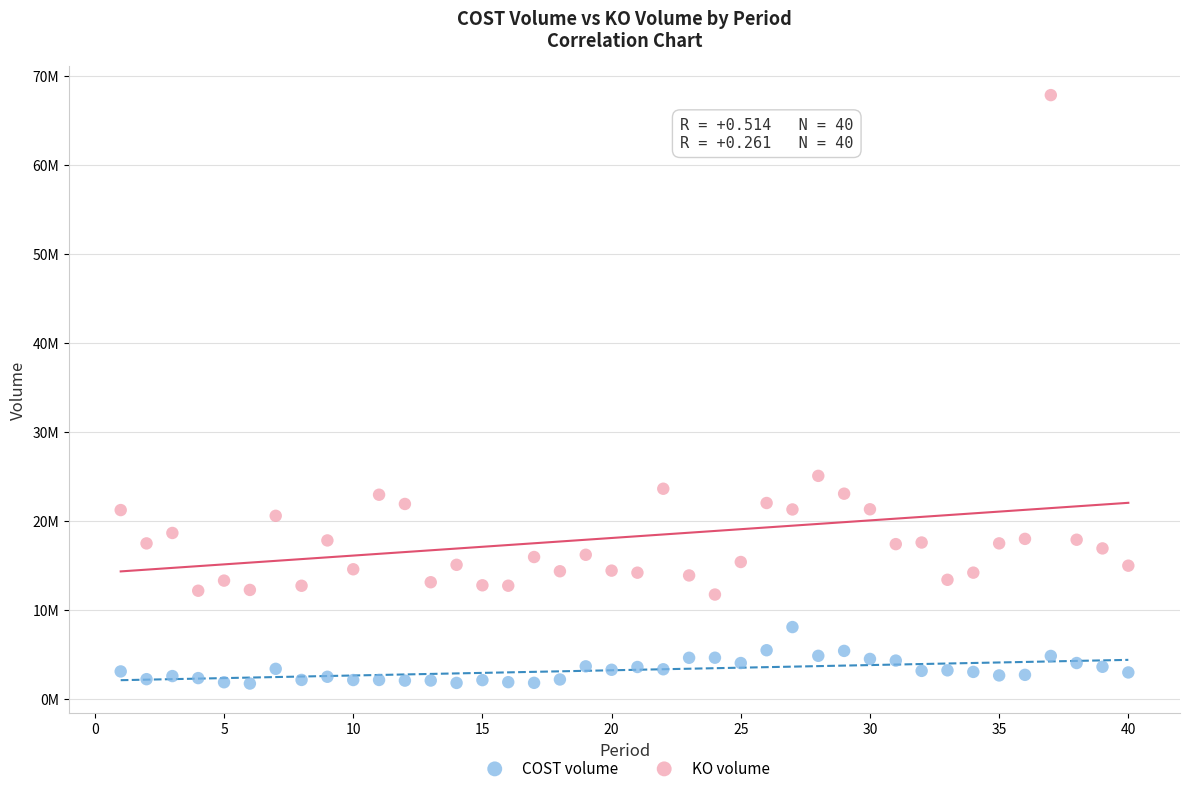

What are all the series names shown in the legend?

COST volume, KO volume